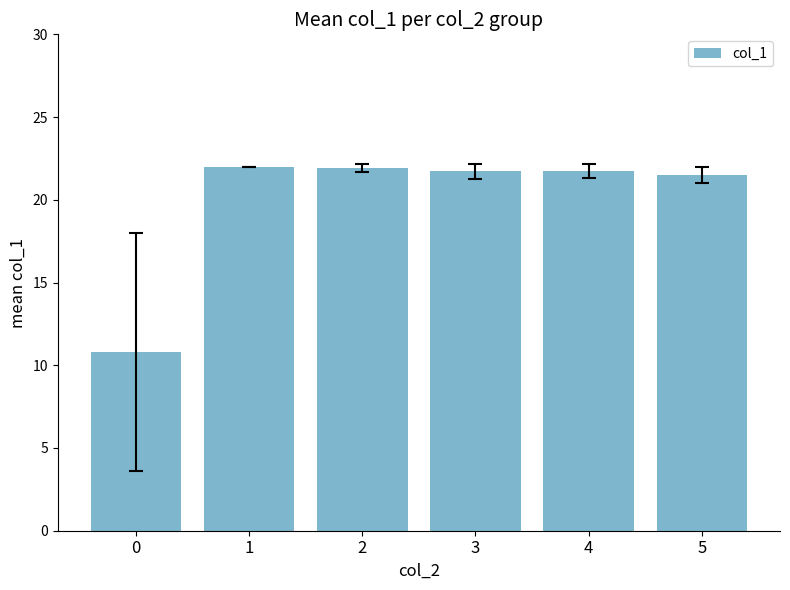

The value at 2 is 21.9. True or false?

True